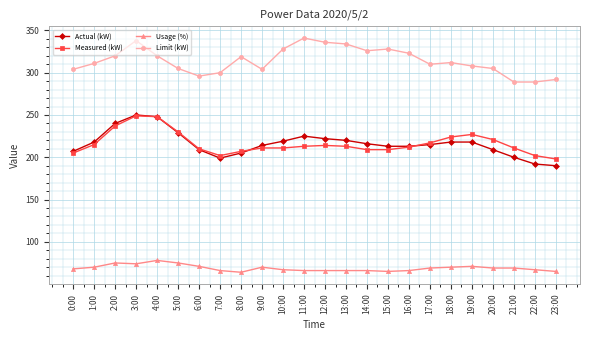

What position from the right is 3:00?

21